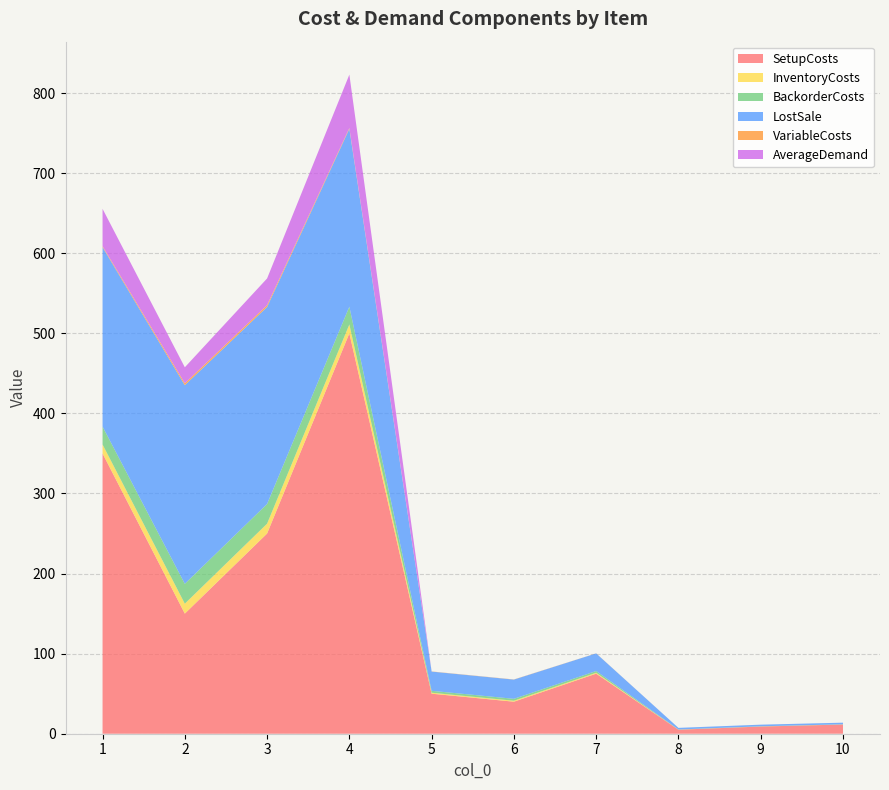

Reading right to left, extract all data points from this chart.

SetupCosts: 11.5	9.0	5.0	75.0	40.0	50.0	500.0	250.0	150.0	350.0
InventoryCosts: 0.1	0.1	0.1	1.1	1.2	1.2	11.1	12.3	12.4	11.2
BackorderCosts: 0.2	0.2	0.2	2.2	2.4	2.4	22.2	24.6	24.8	22.4
LostSale: 2.0	2.0	2.0	22.0	24.0	24.0	222.0	246.0	248.0	224.0
VariableCosts: 0.0	0.0	0.0	0.1	0.2	0.2	1.1	2.3	2.4	1.2
AverageDemand: 0.0	0.0	0.0	0.0	0.0	0.0	66.7	33.3	20.0	46.7